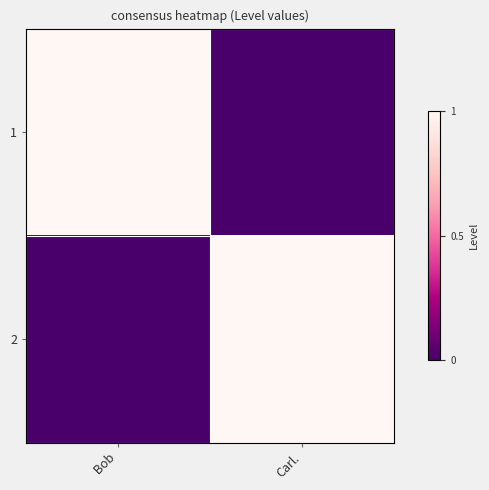

At Bob, list the series in order from smallest to largest.

2, 1